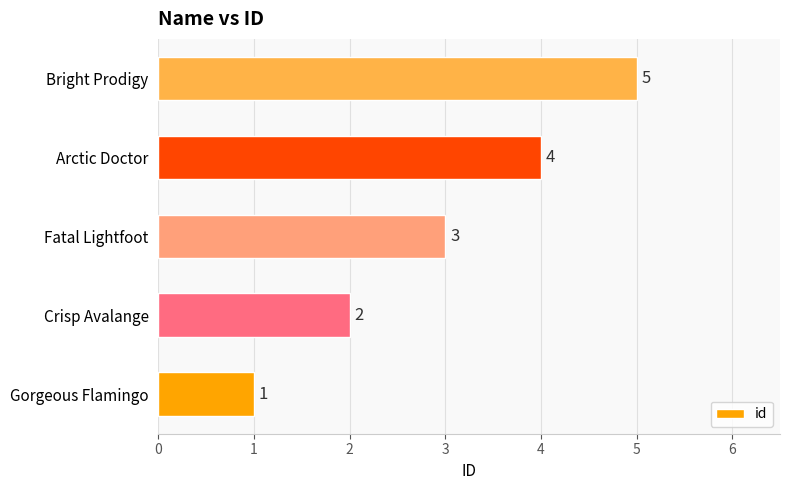

What is the average value?

3